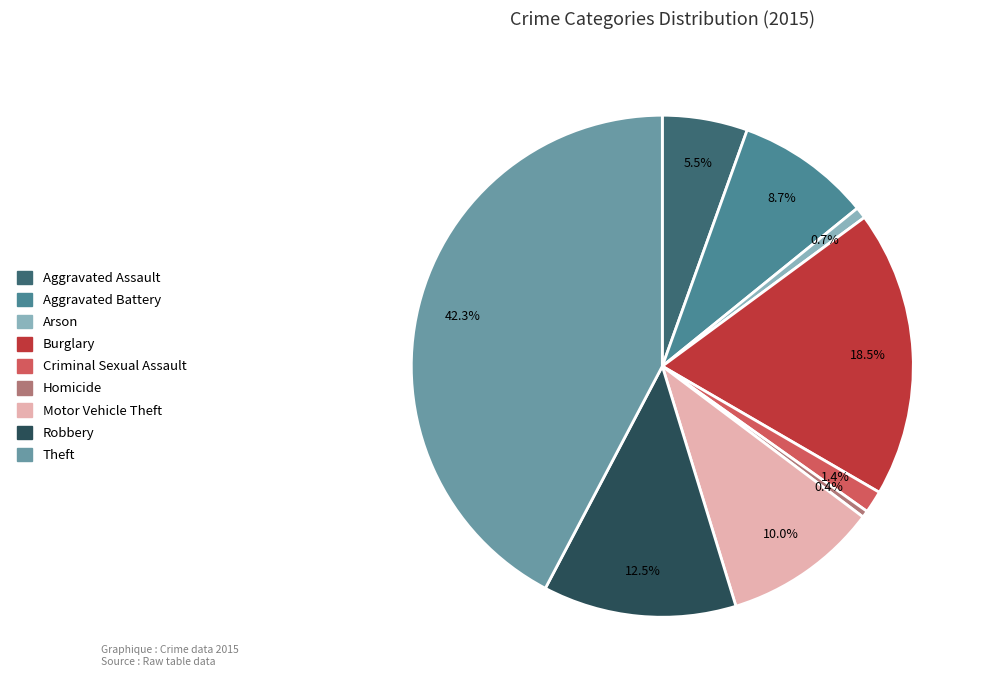

To the nearest percent, what portion does Motor Vehicle Theft represent?

10%